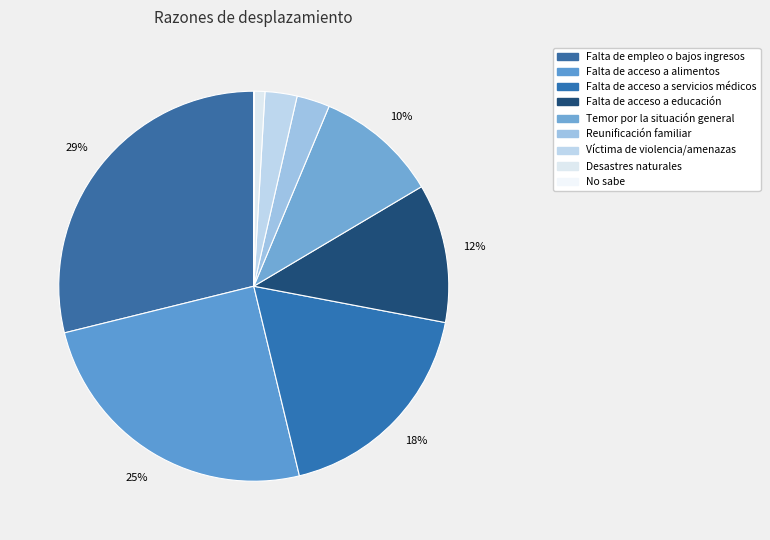

To the nearest percent, what is the difference between the largest and smallest slice percentages?

29%